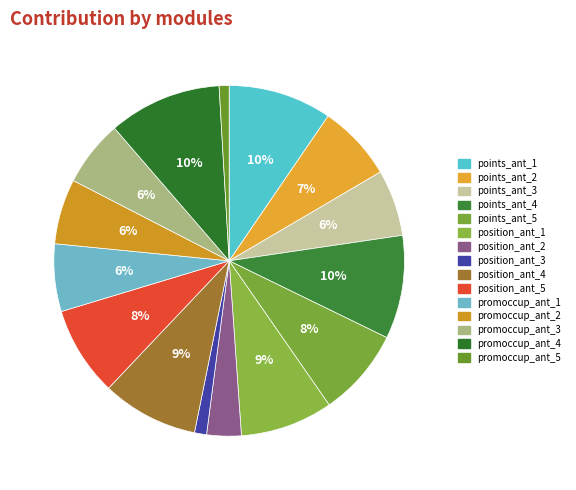

The promoccup_ant_1 slice represents 6% of the pie. True or false?

True